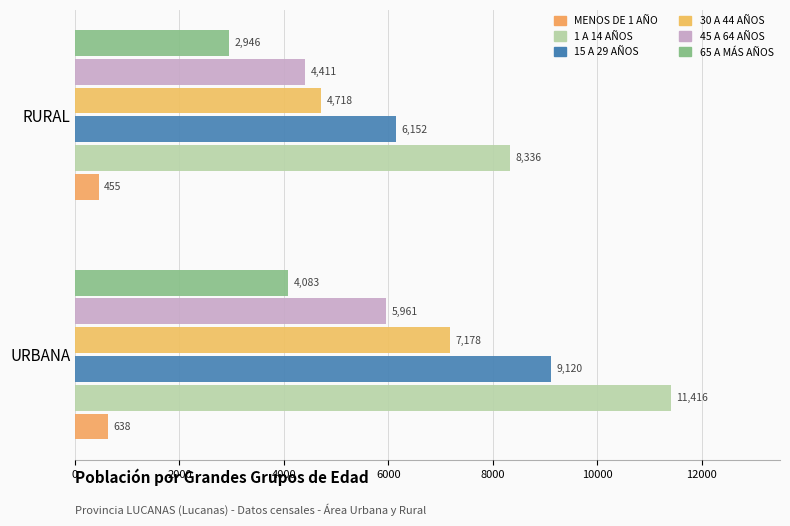

What is the minimum value for 1 A 14 AÑOS?

8336